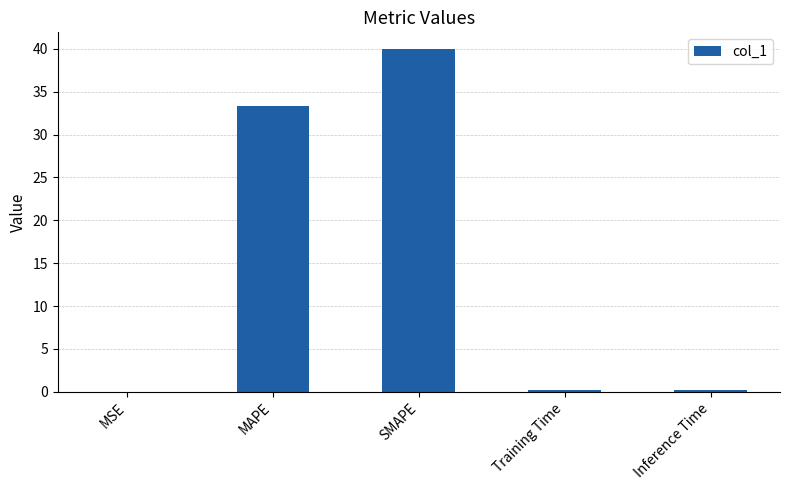

Which label corresponds to the largest value in the chart?

SMAPE